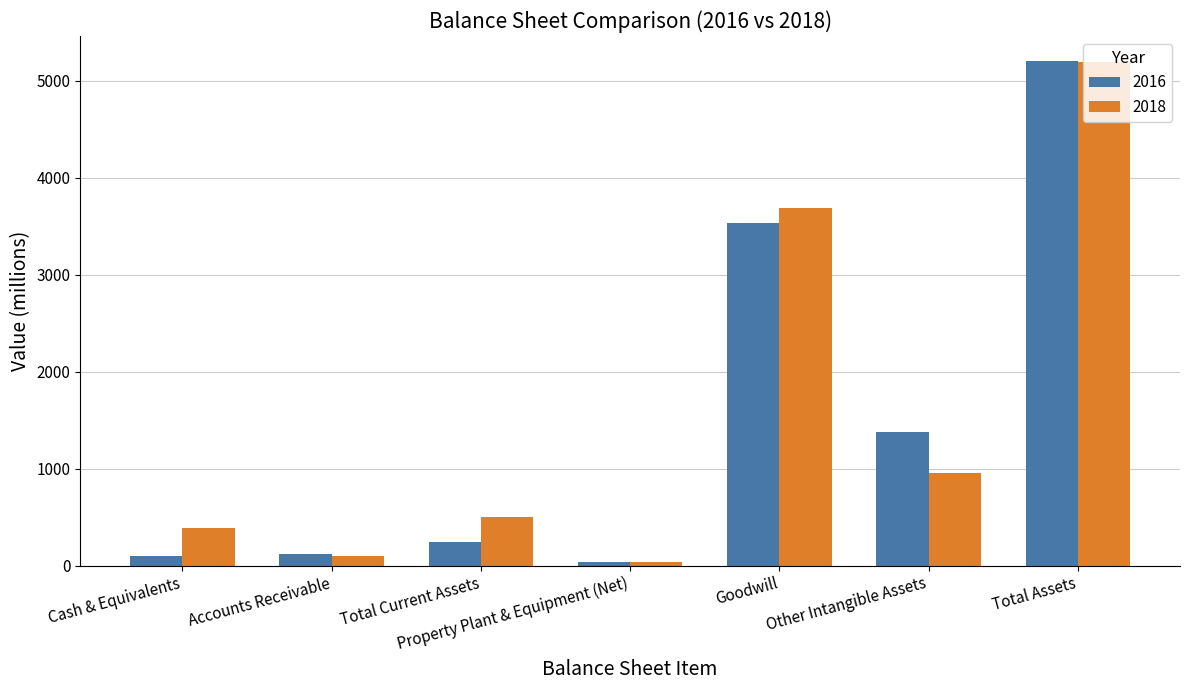

What is the label of the 5th bar from the right?

Total Current Assets